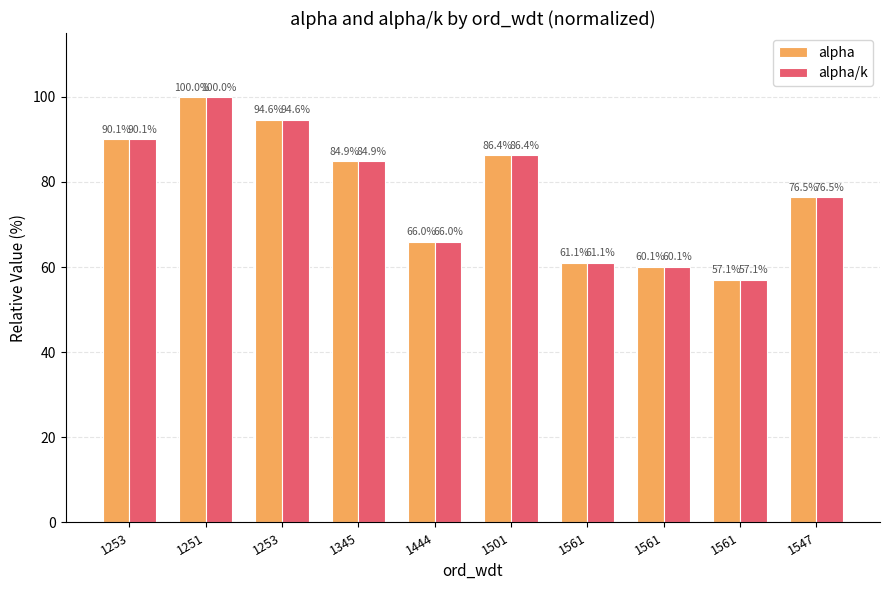

Is it true that alpha equals 61.1 at 1561?

True